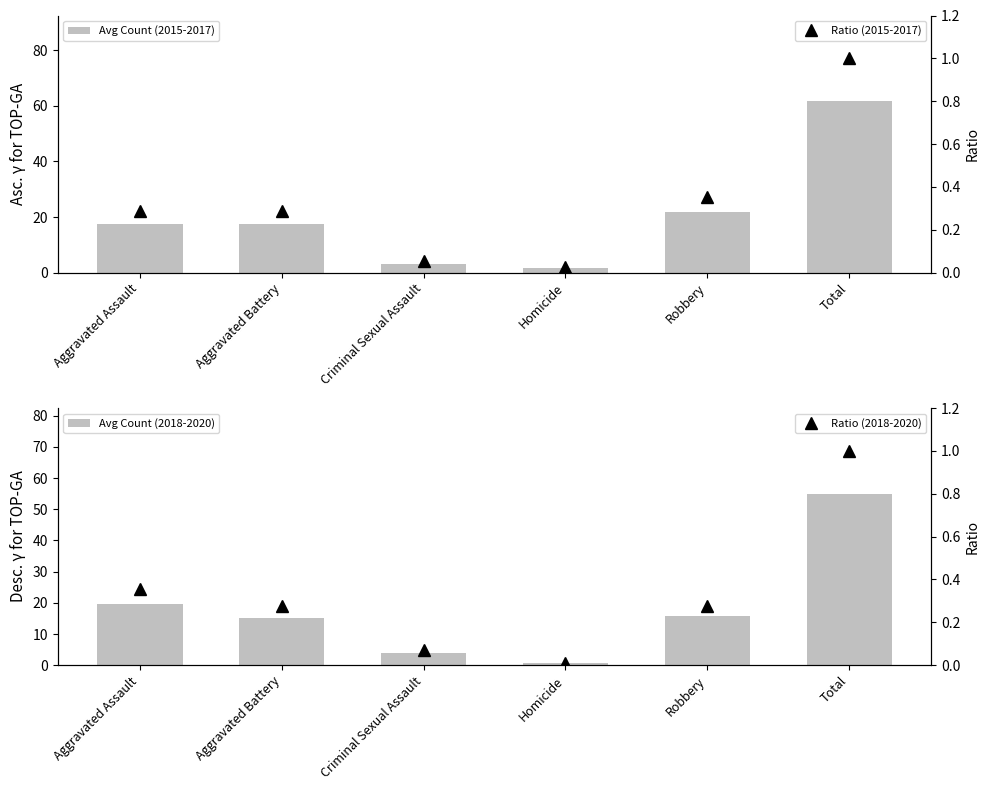

Which series changed the most between Homicide and Robbery?

Avg Count (2015-2017)